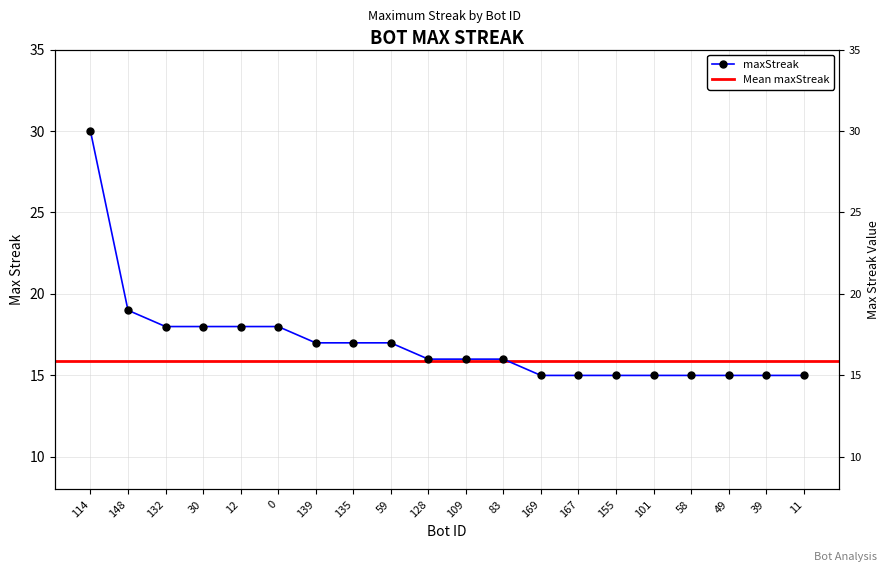

Reading right to left, transcribe all the data shown in this chart.

11=15	39=15	49=15	58=15	101=15	155=15	167=15	169=15	83=16	109=16	128=16	59=17	135=17	139=17	0=18	12=18	30=18	132=18	148=19	114=30